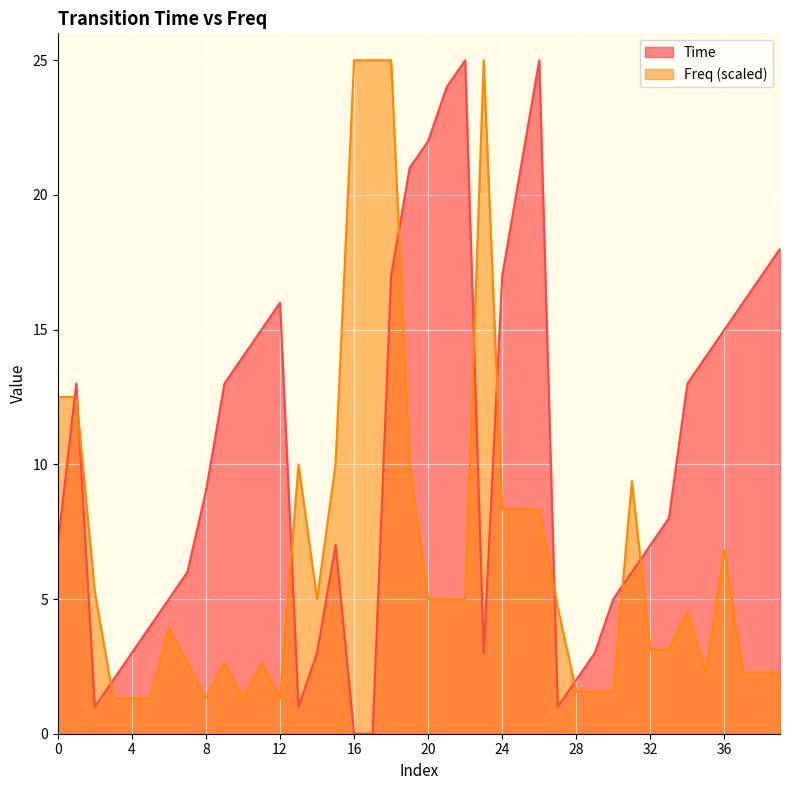

What is the spread (max minus min) of values at 31?

3.4